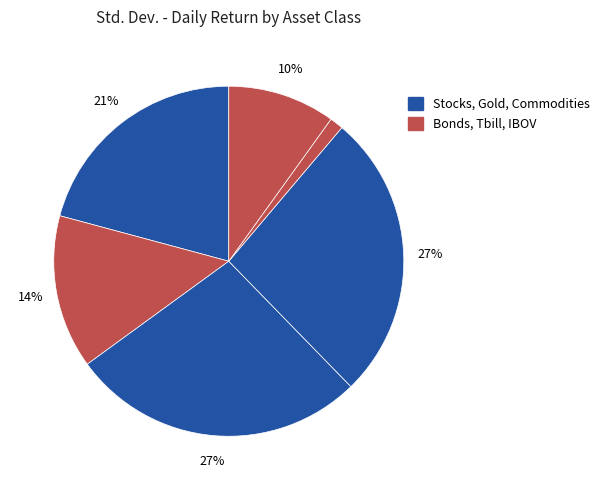

Does any single category account for the majority?

No